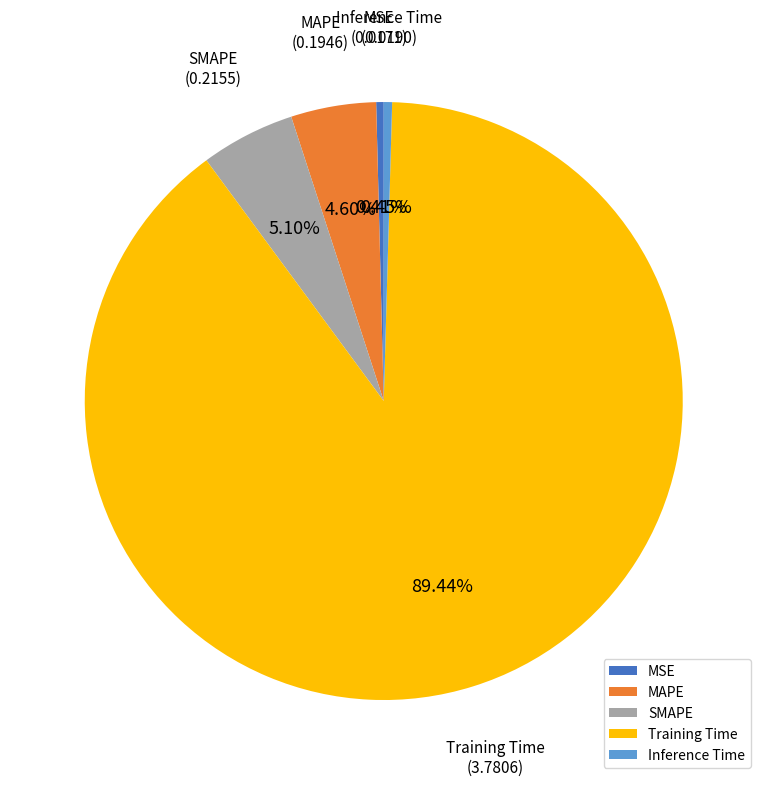

To the nearest percent, what portion does SMAPE represent?

5%